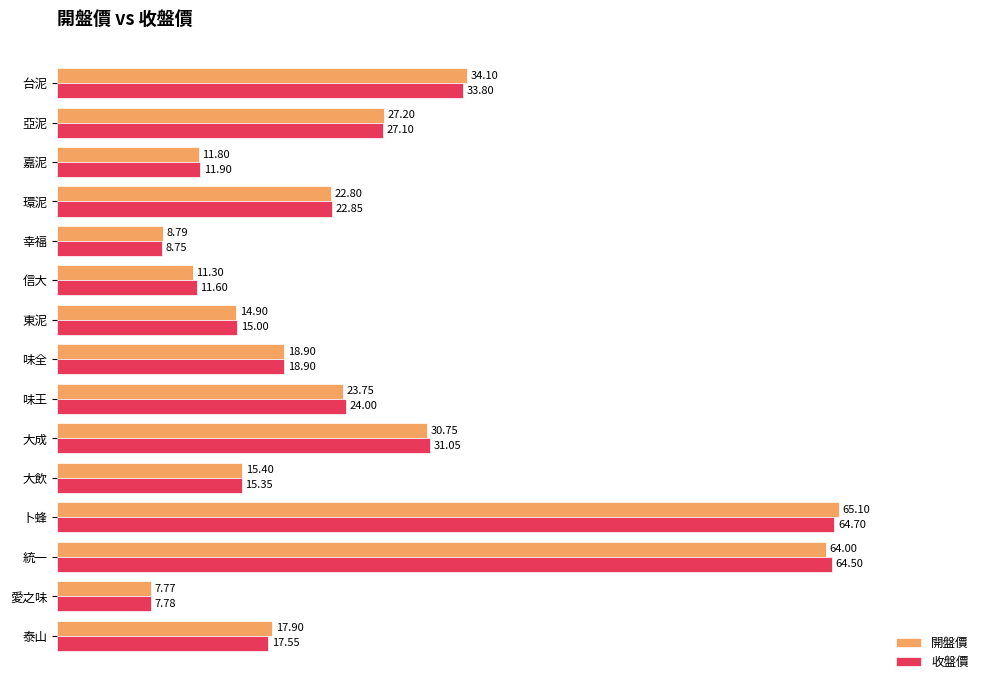

What is the highest value of the 開盤價 series?

65.1